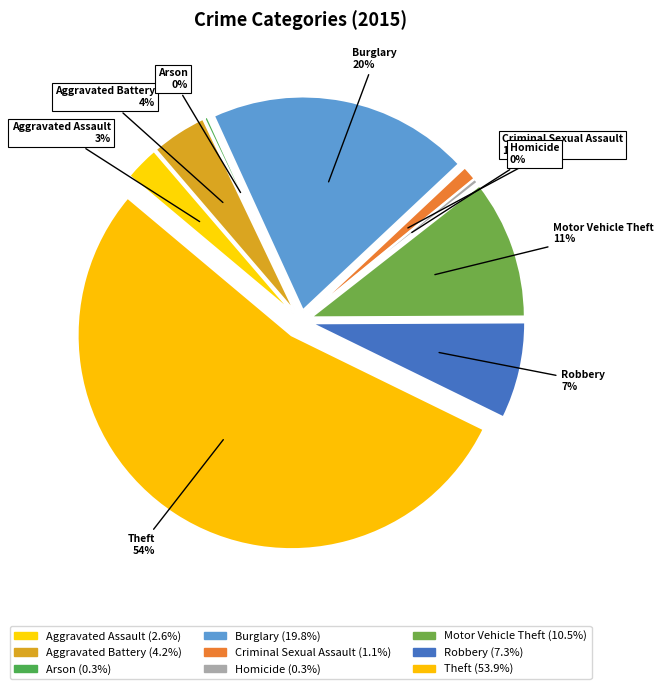

Is it true that Aggravated Assault is 1% of the pie?

False